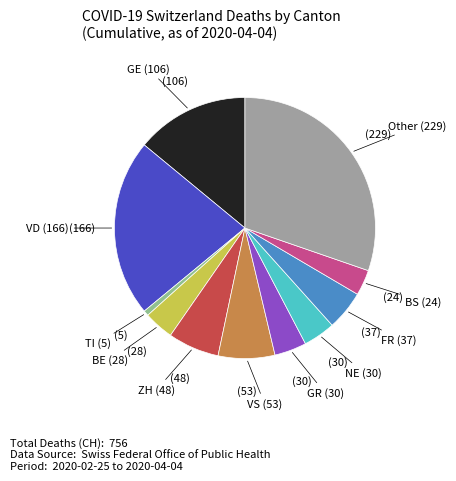

How many segments does this pie chart have?

11